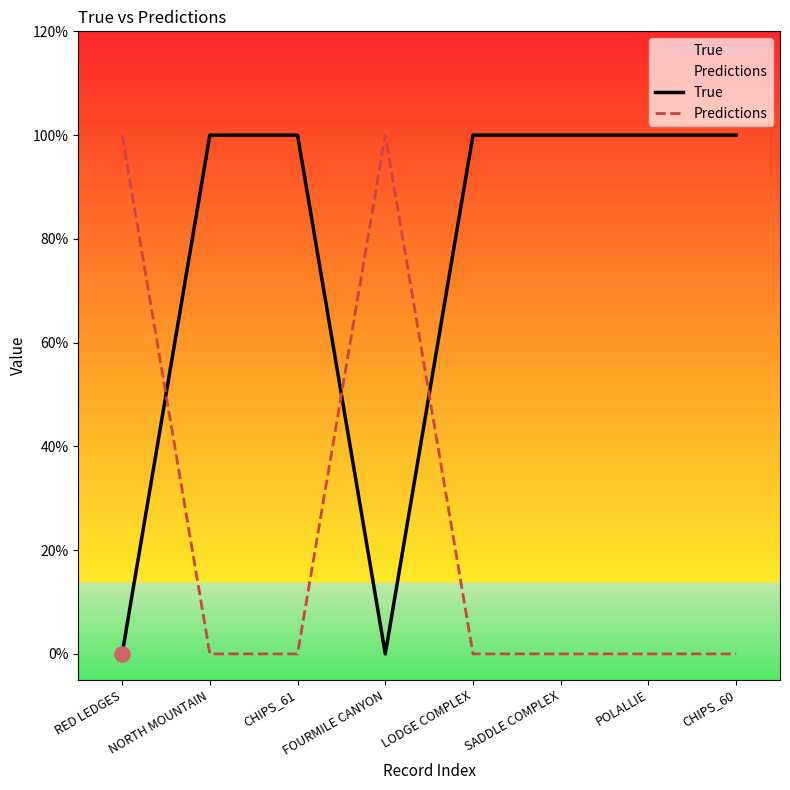

What are all the series names shown in the legend?

True, Predictions